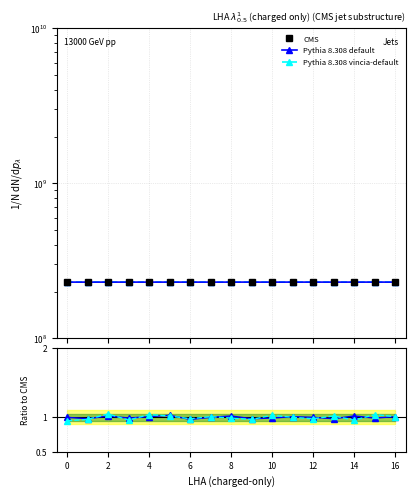

At which category is the sum across all series the highest?

16